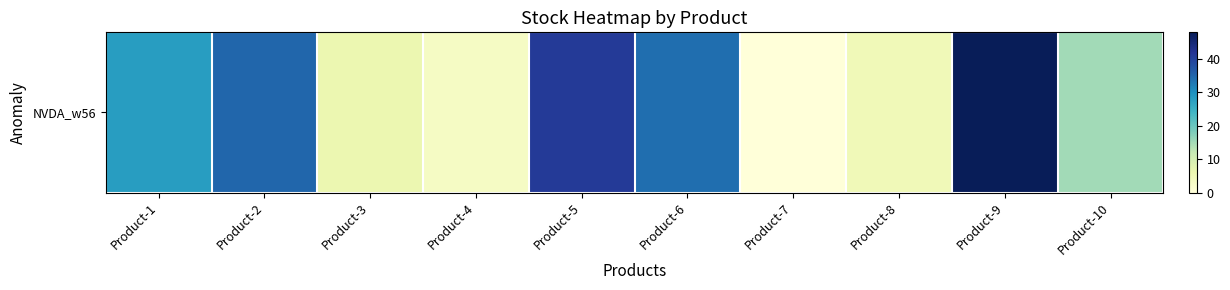

How many categories are shown in the chart?

10